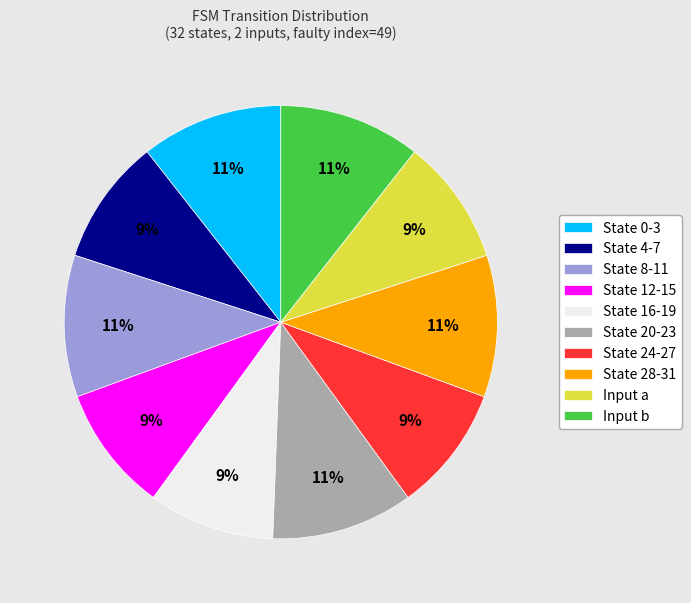

The State 8-11 slice represents 11% of the pie. True or false?

True